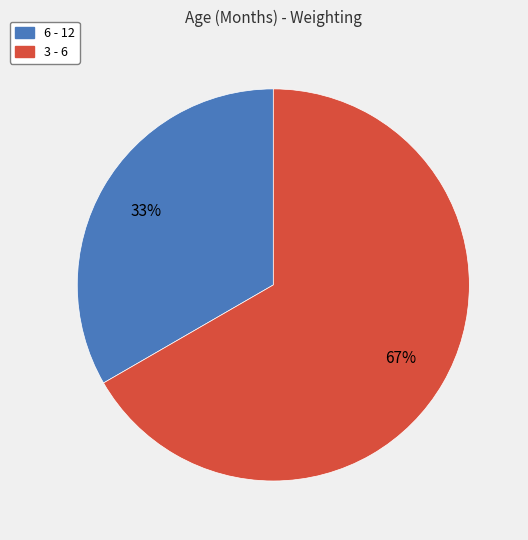

Which category has the smallest portion of the pie?

6 - 12